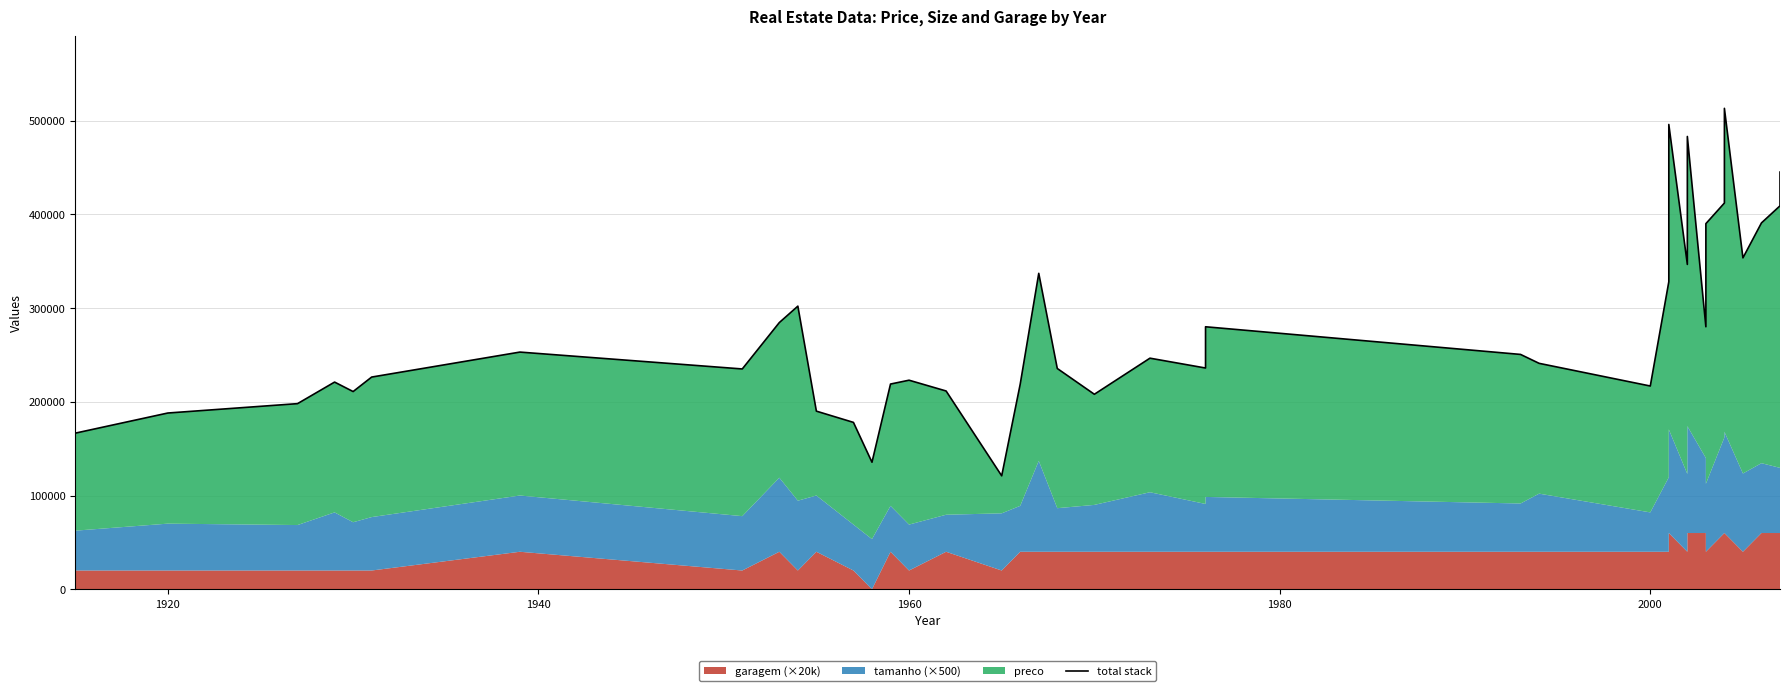

What is the sum of all values?

11305450